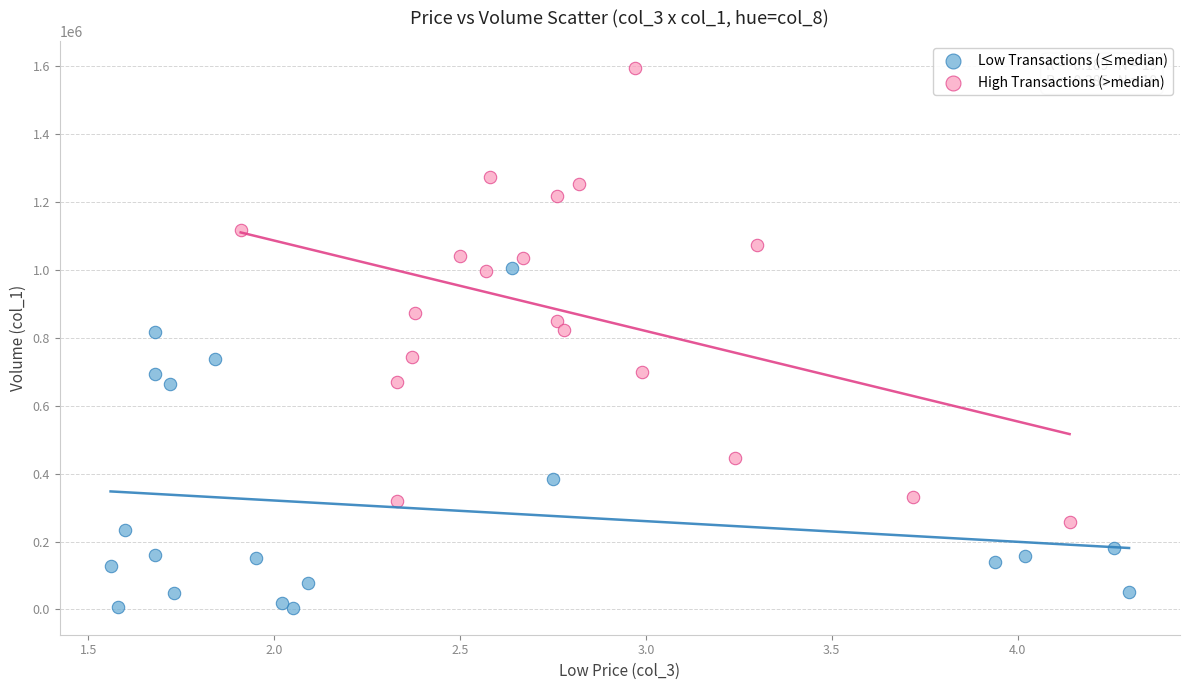

Which series has the widest spread of Y values?

High Transactions (>median)